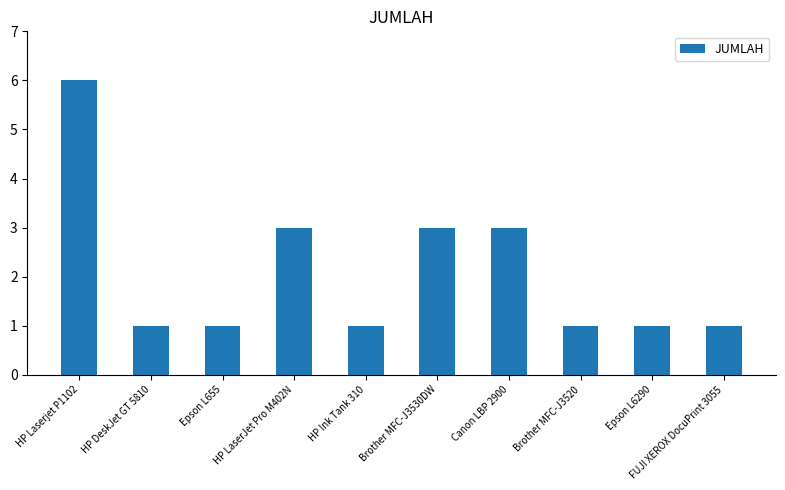

What is the maximum value shown in the chart?

6